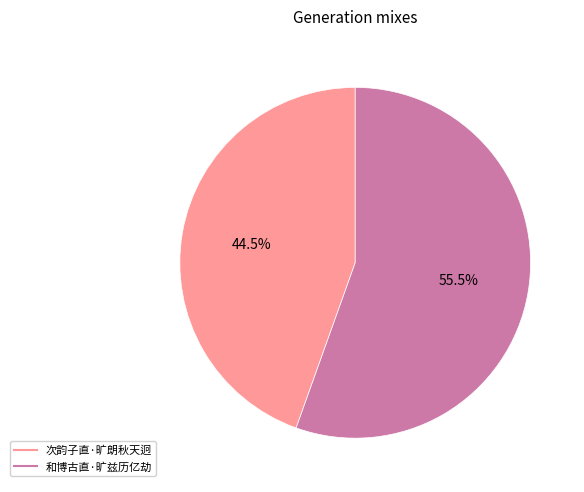

What is the smallest slice in the pie chart?

次韵子直·旷朗秋天迥